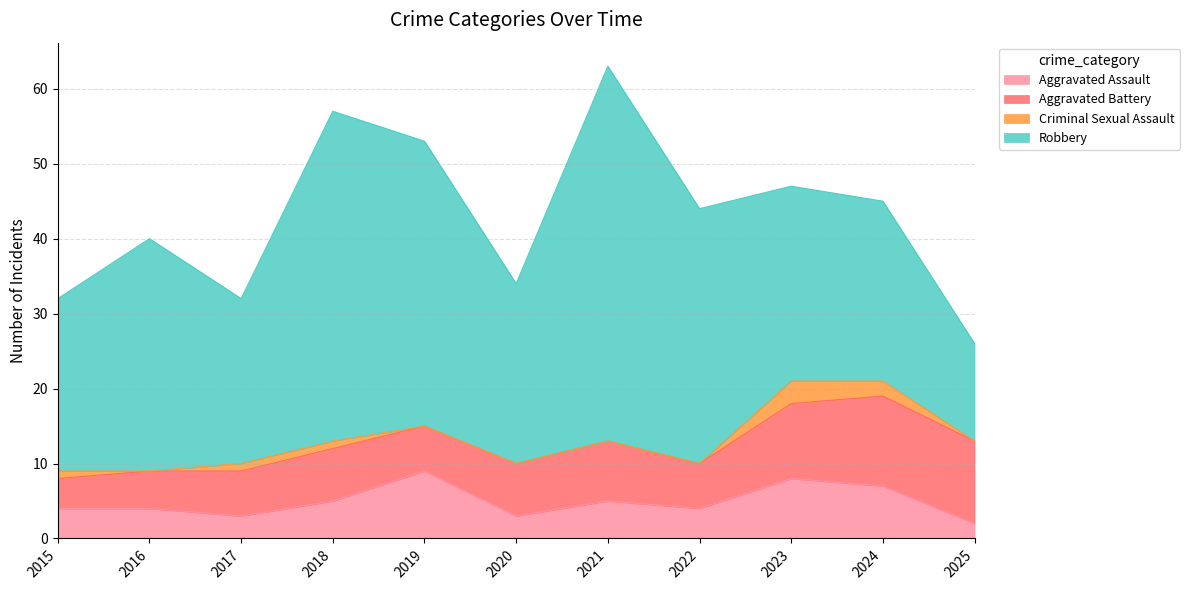

Reading right to left, extract all data points from this chart.

Aggravated Assault: 2	7	8	4	5	3	9	5	3	4	4
Aggravated Battery: 11	12	10	6	8	7	6	7	6	5	4
Criminal Sexual Assault: 0	2	3	0	0	0	0	1	1	0	1
Robbery: 13	24	26	34	50	24	38	44	22	31	23